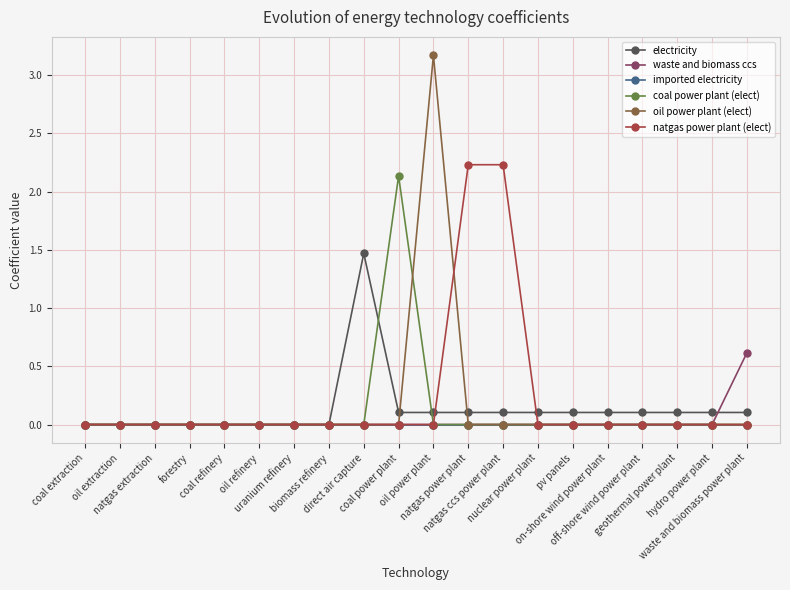

What is the maximum value shown in the chart?

3.2